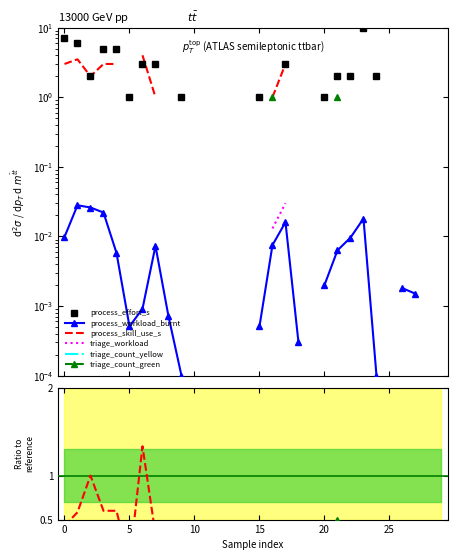

How many series are shown in this chart?

6